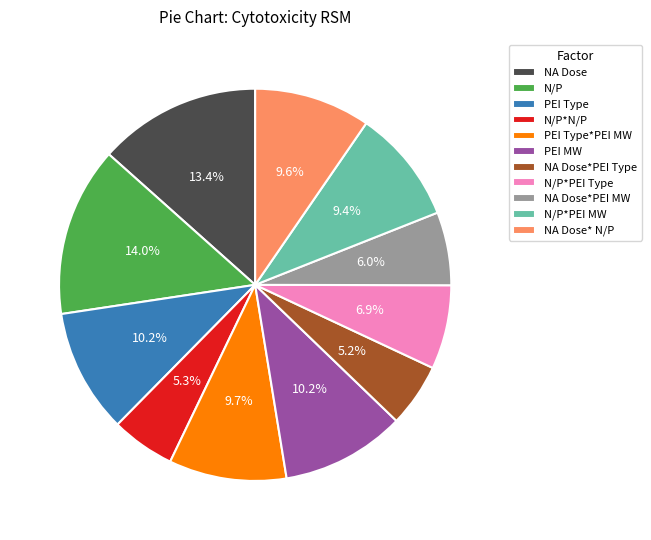

Do NA Dose*PEI Type and N/P*PEI Type together represent more than half of the pie?

No